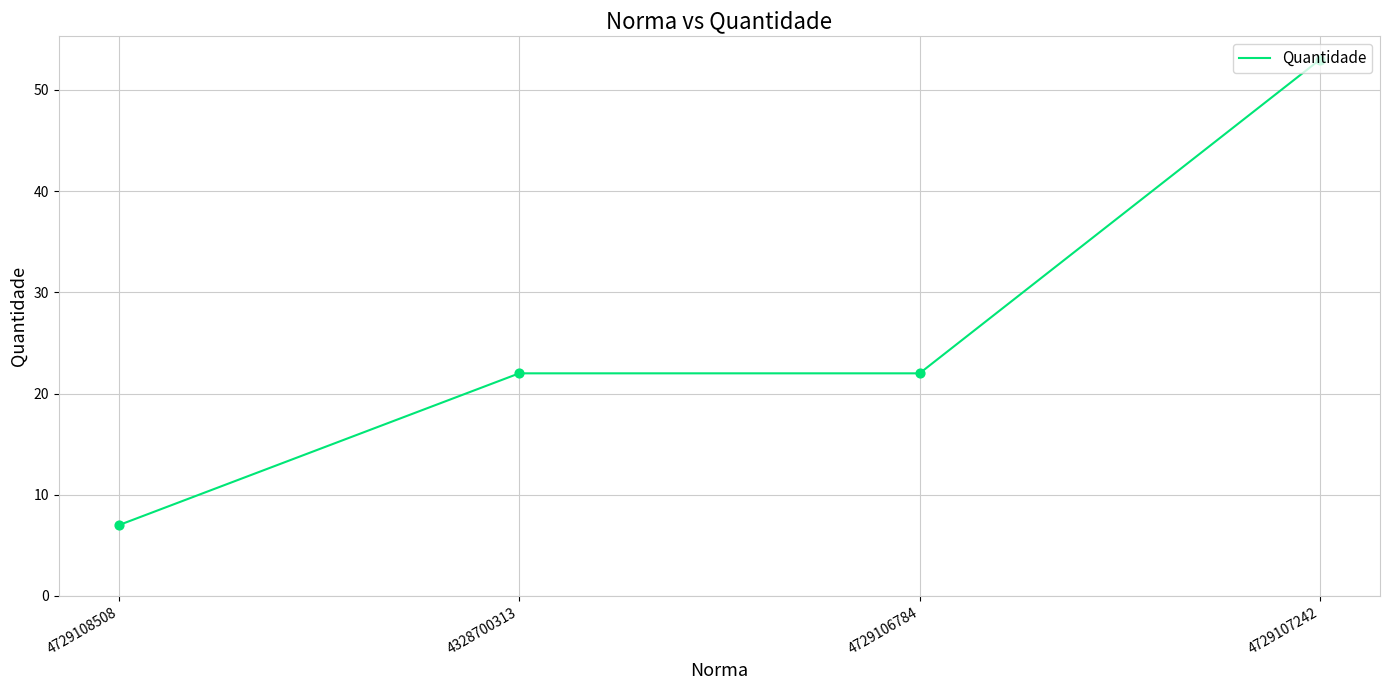

What is the change in value from 4729108508 to 4729106784?

+15